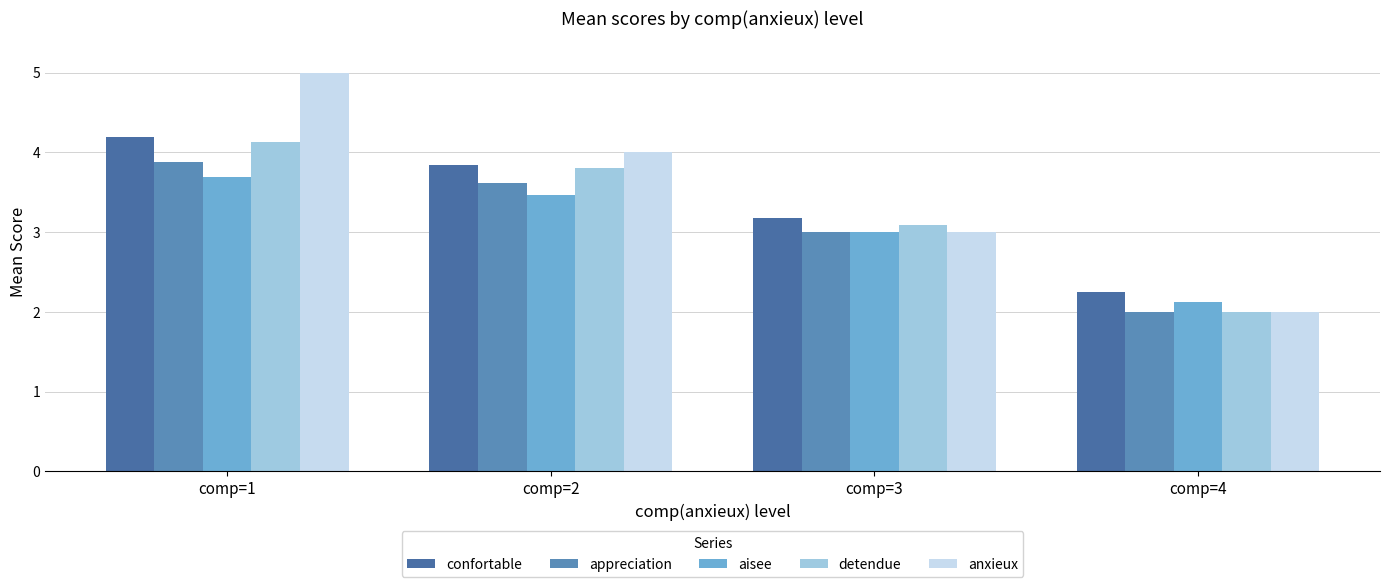

Between comp=2 and comp=4, which is larger?

comp=2